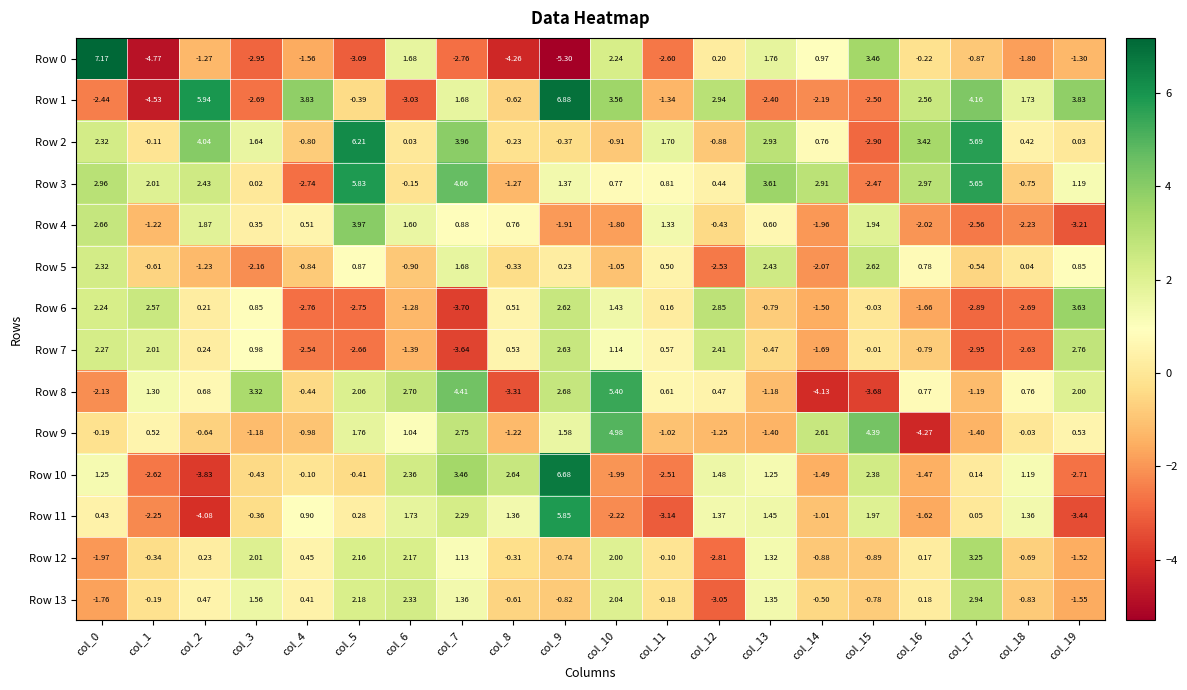

Is the value of Row 5 at col_7 greater than the value of Row 1 at col_18?

No